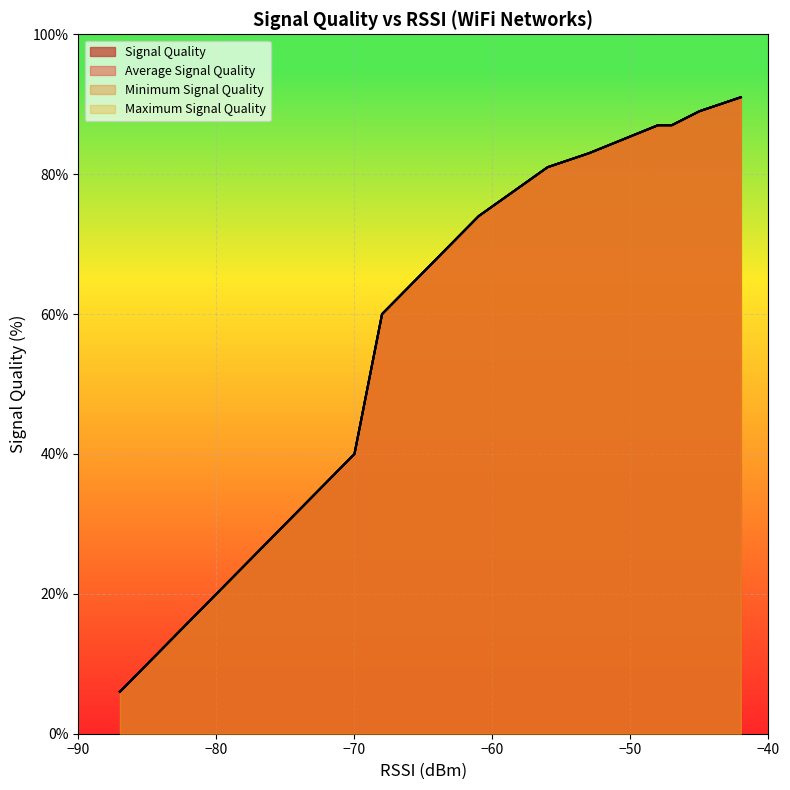

Rank the series at −70 from highest to lowest value.

Signal Quality, Average Signal Quality, Minimum Signal Quality, Maximum Signal Quality